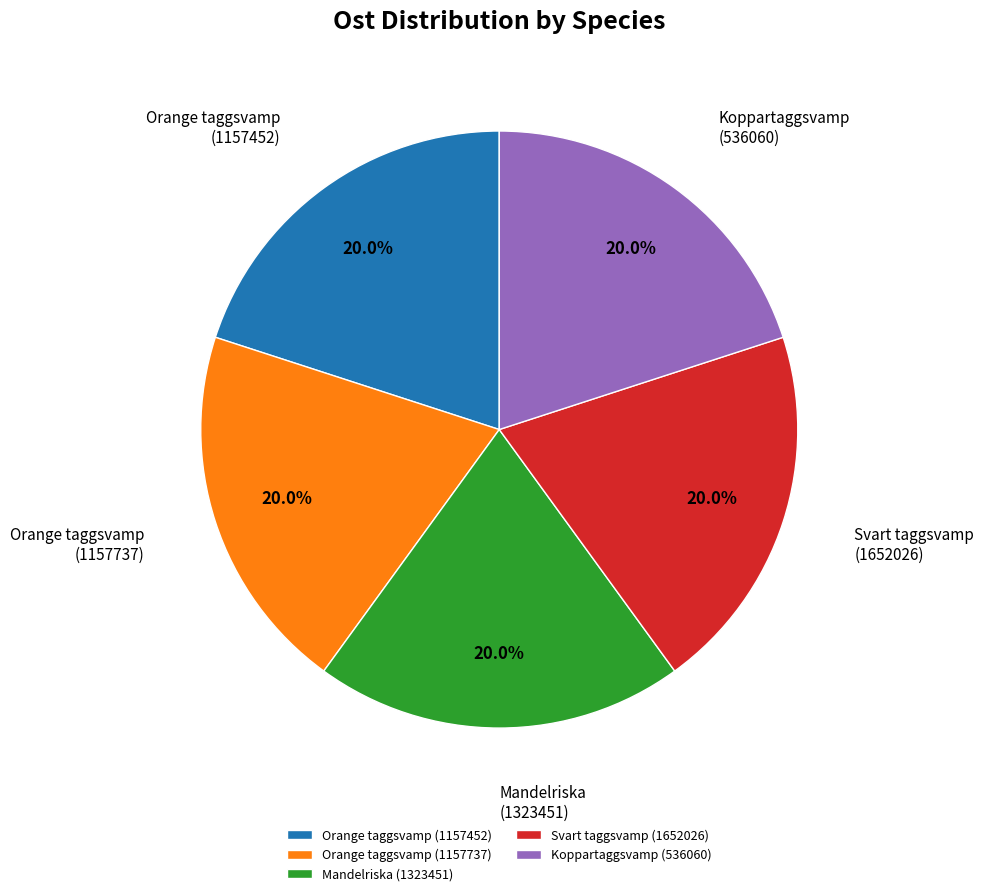

True or false: Koppartaggsvamp (536060) accounts for 20% of the total.

True